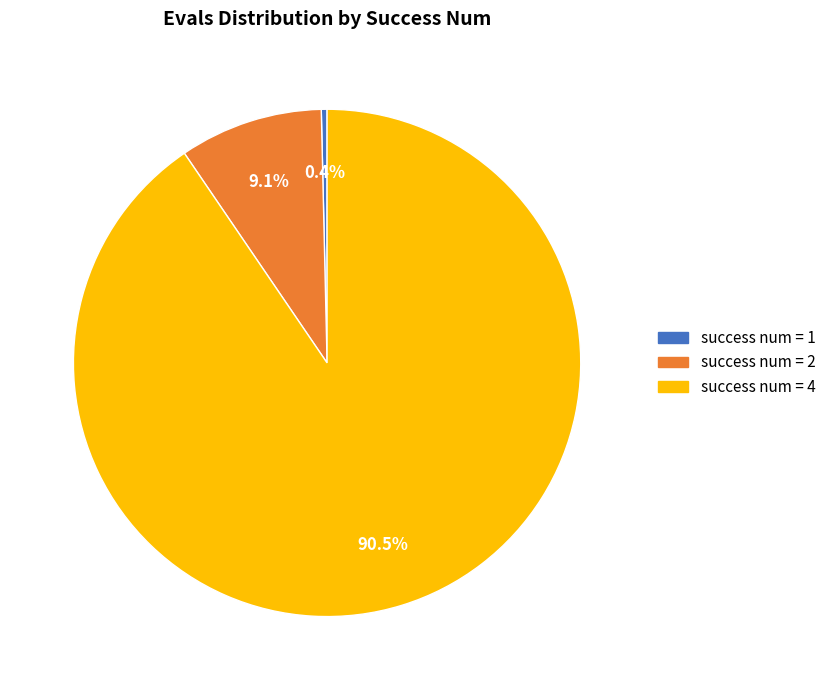

Does success num = 4 account for over 50% of the chart?

Yes